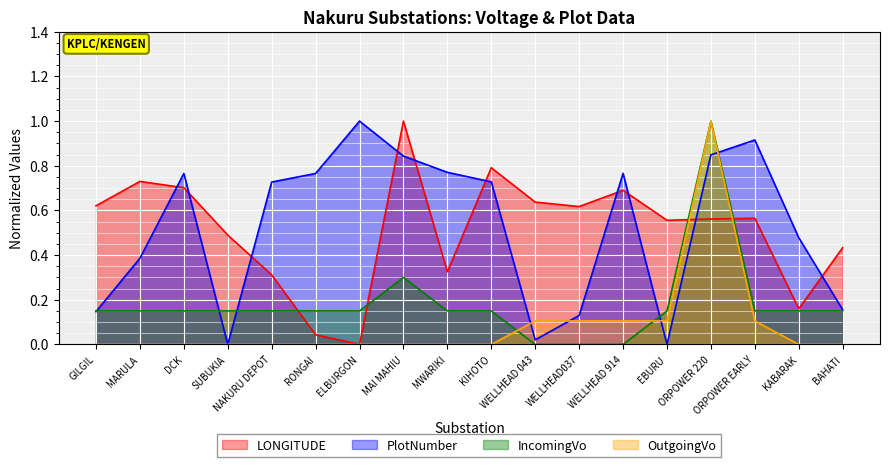

What is the difference between the second highest and minimum values in the IncomingVo series?

0.3